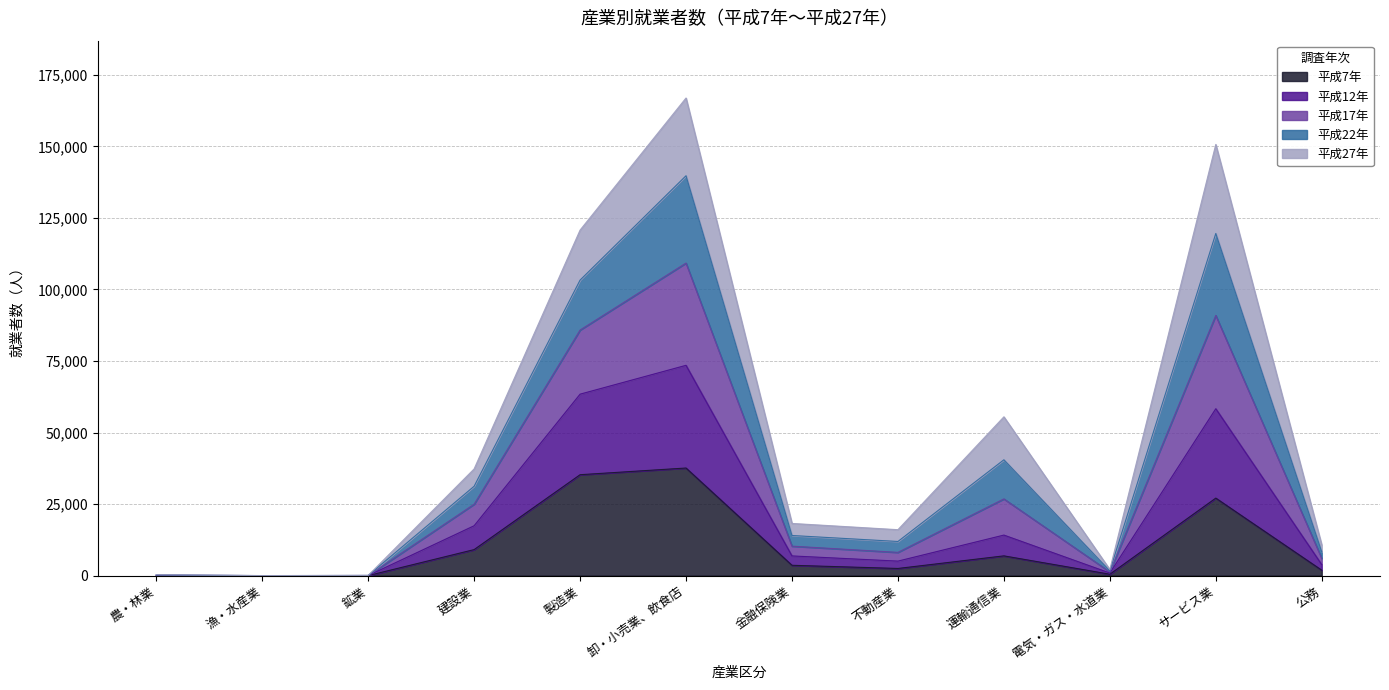

What is the label of the 8th point from the left?

不動産業